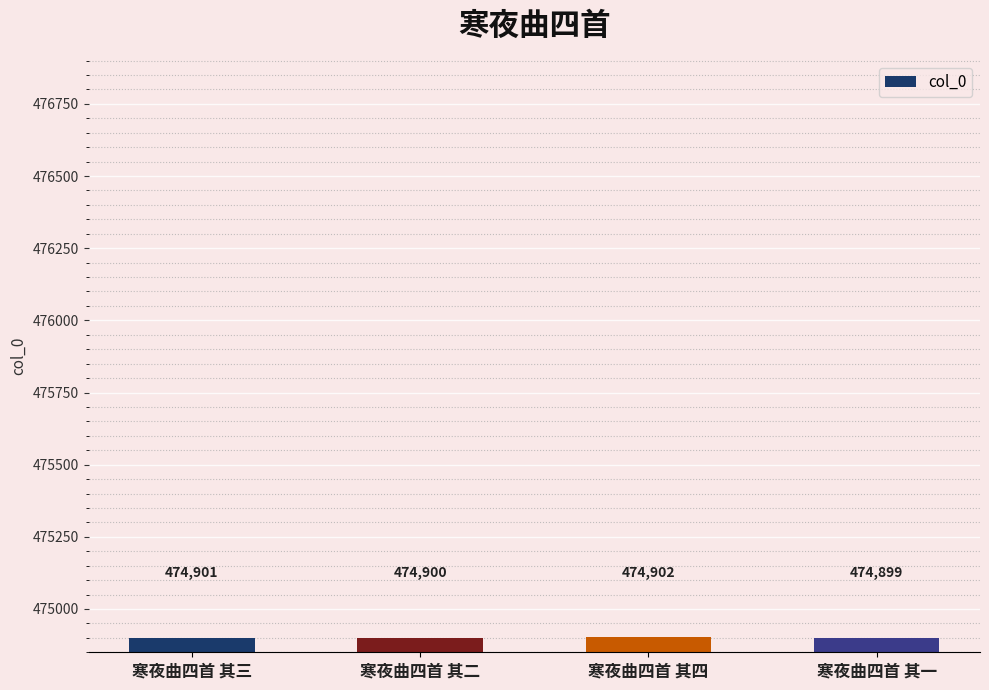

What is the value of the 4th bar from the left?

474899